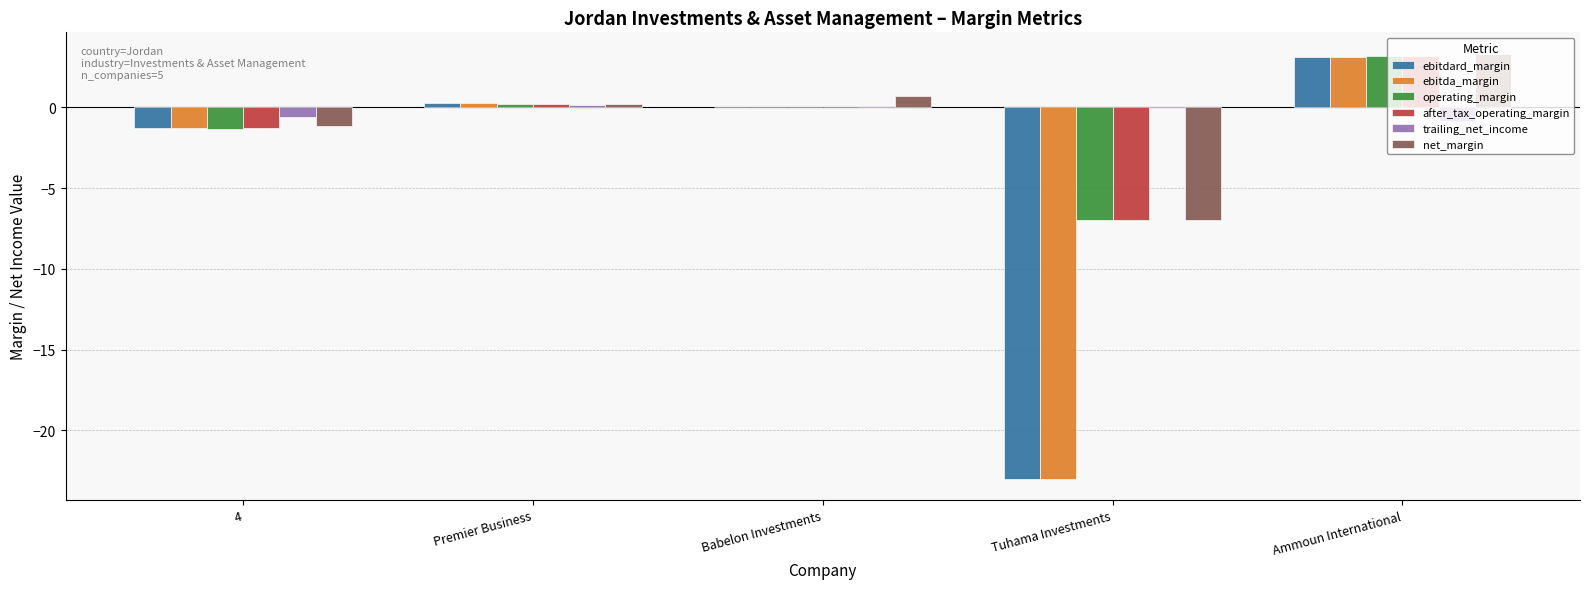

Count the number of categories in the chart.

5